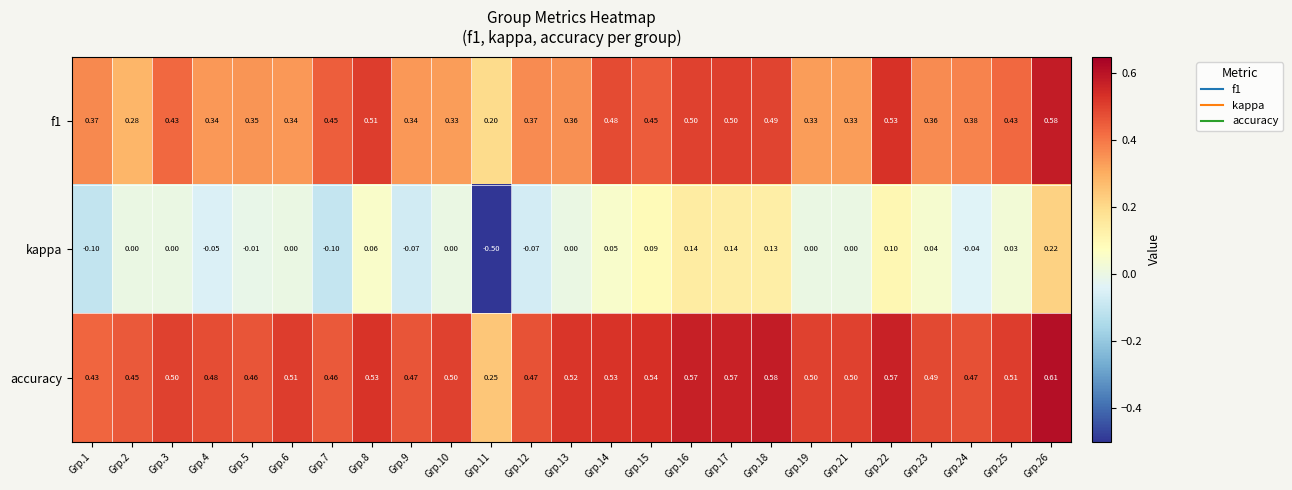

Count the number of data series in this chart.

3